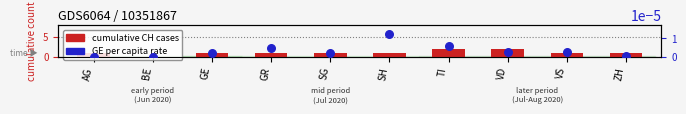

Which series reaches the maximum Y coordinate?

CH count